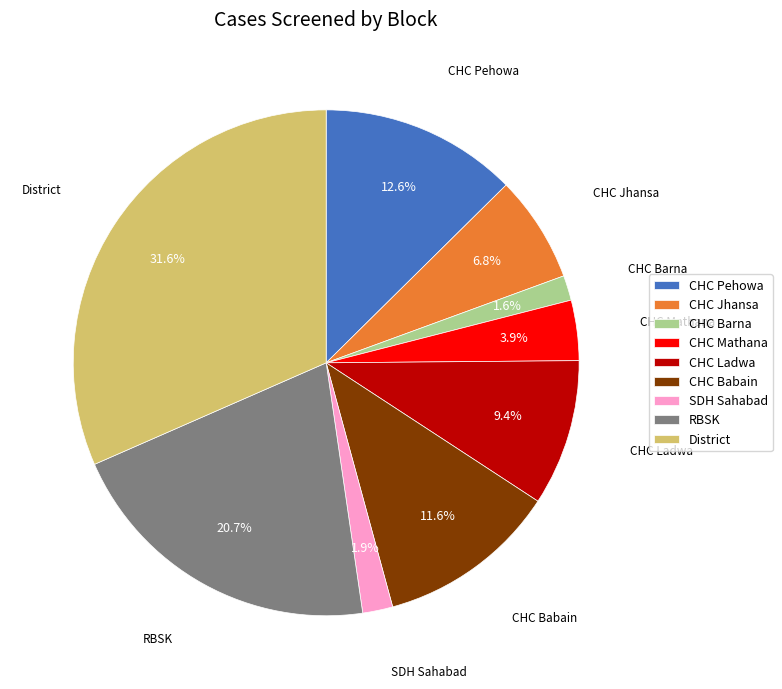

To the nearest percent, what is the average slice percentage?

11%